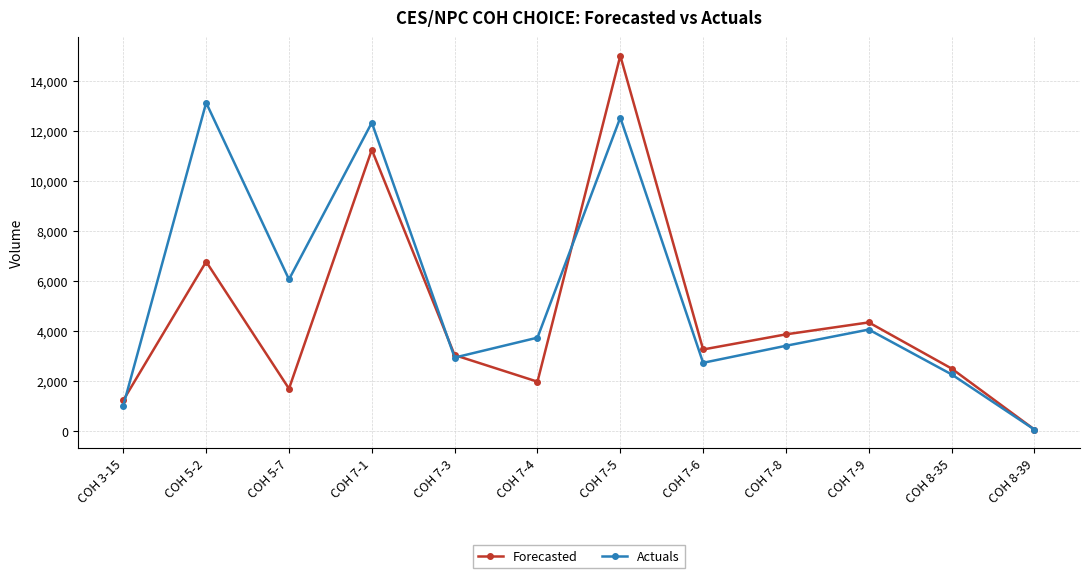

What is the maximum value for Forecasted?

15004